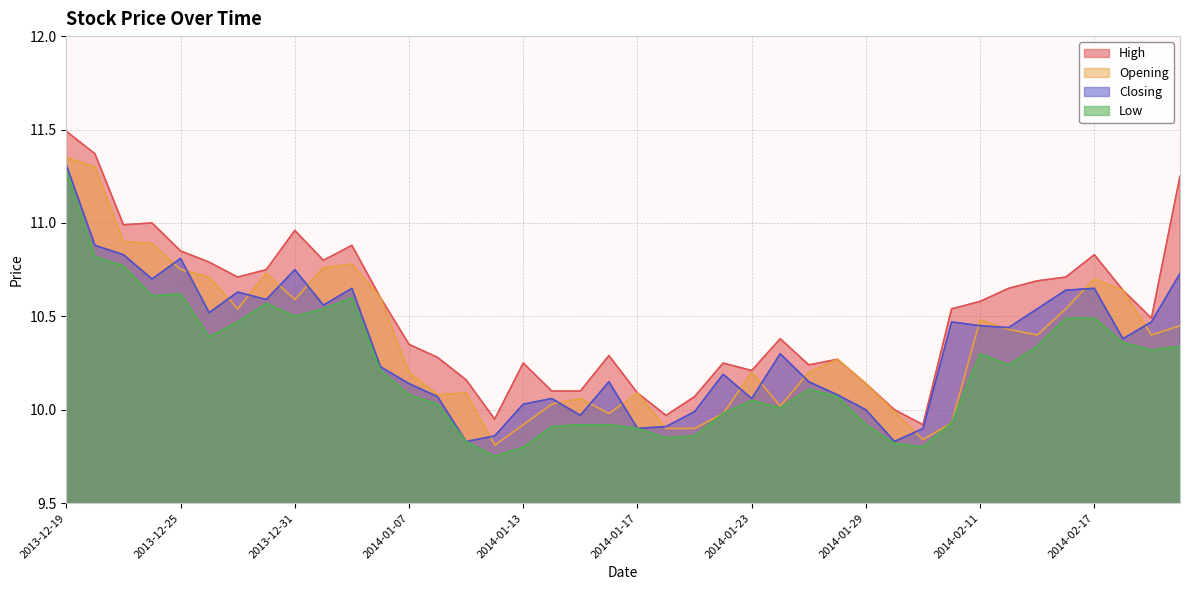

Which series has the largest range (max minus min)?

High